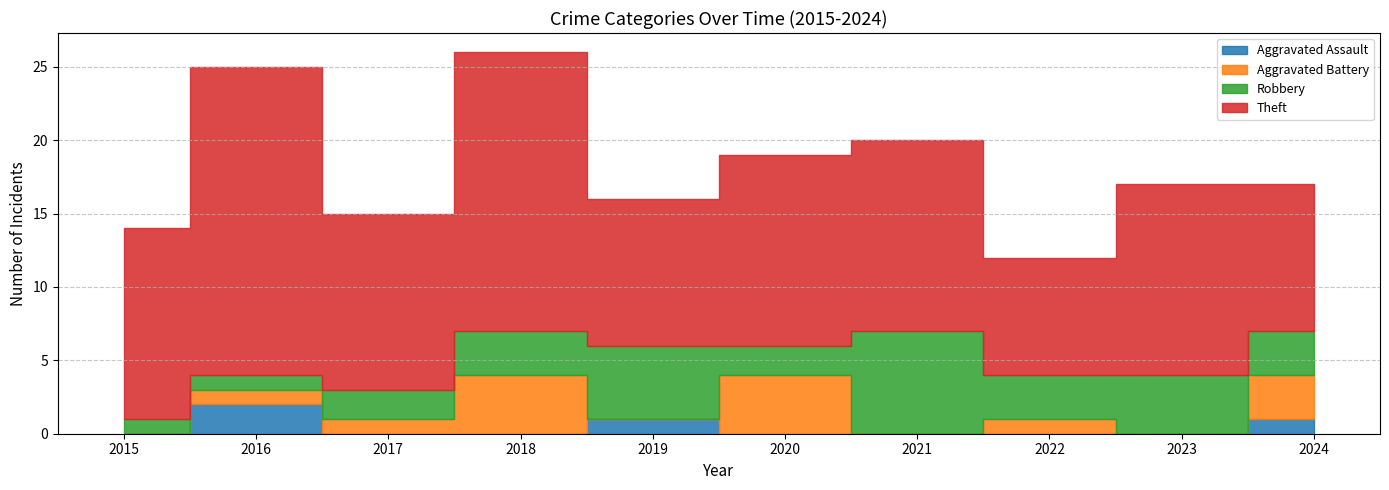

Which series has the widest spread of values?

Theft